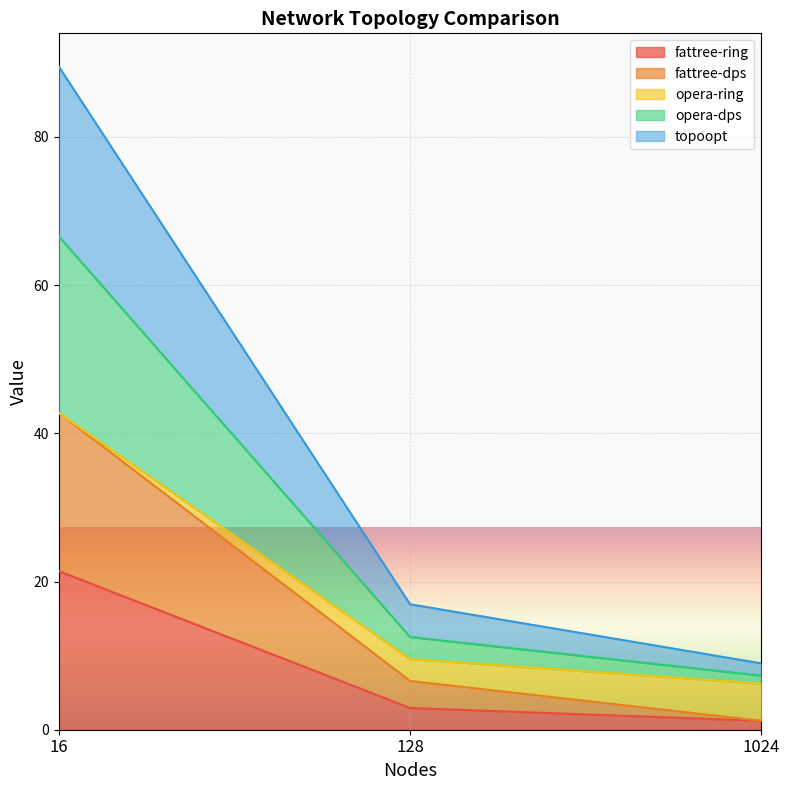

At which label does opera-dps reach its minimum?

1024